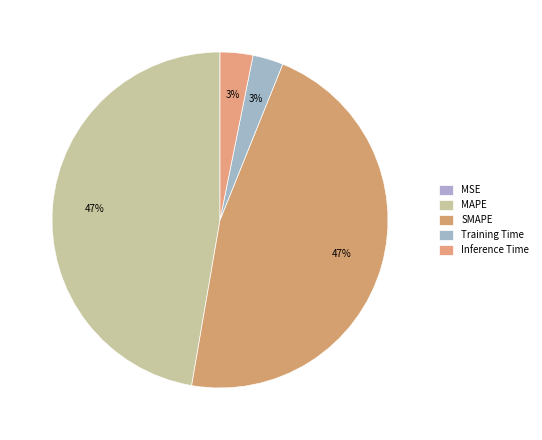

What is the ratio of the value at Inference Time to the value at MAPE?

0.1